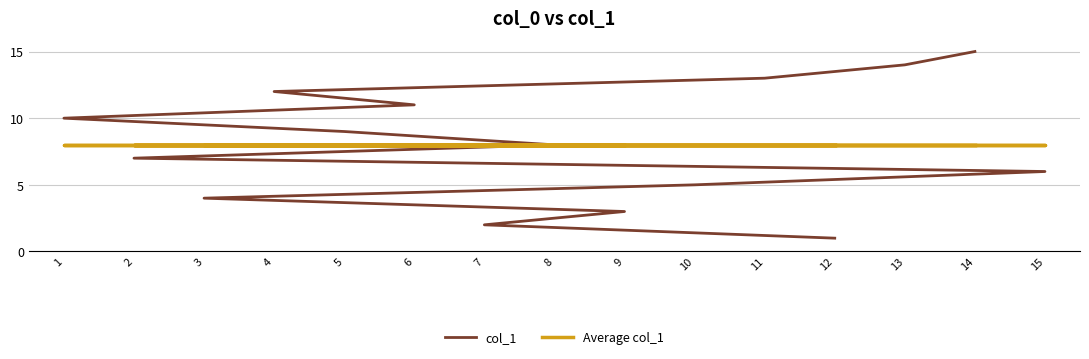

What is the spread (max minus min) of values at 4?

4